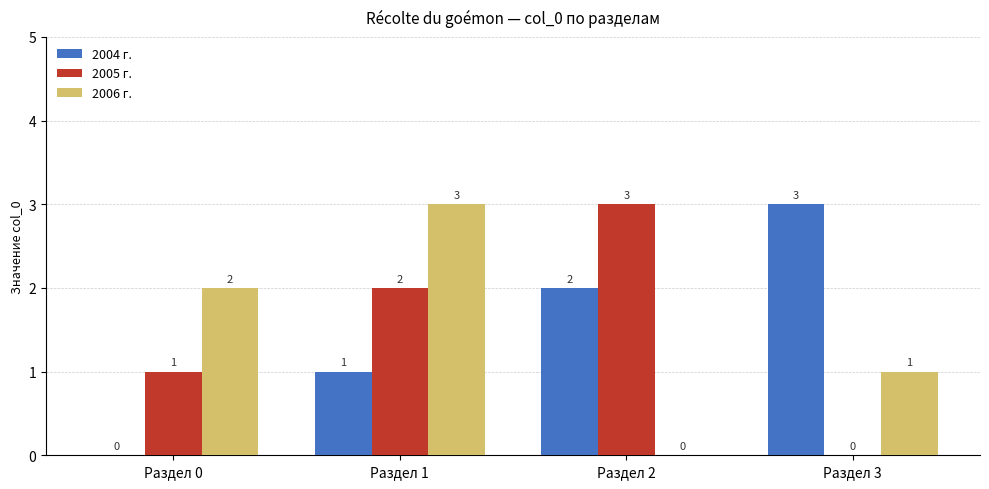

What is the average value of the 2005 г. series?

2